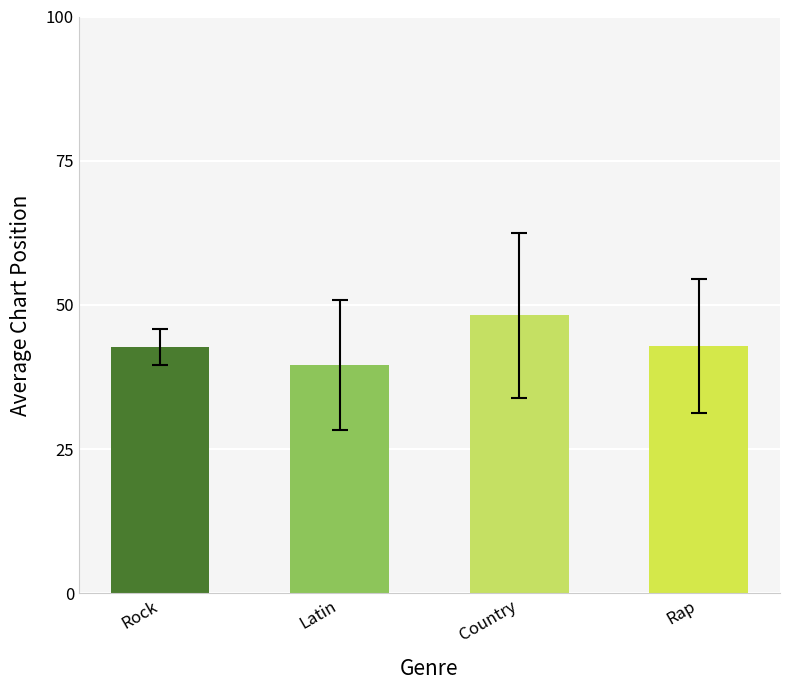

What is the label of the 1st bar from the right?

Rap